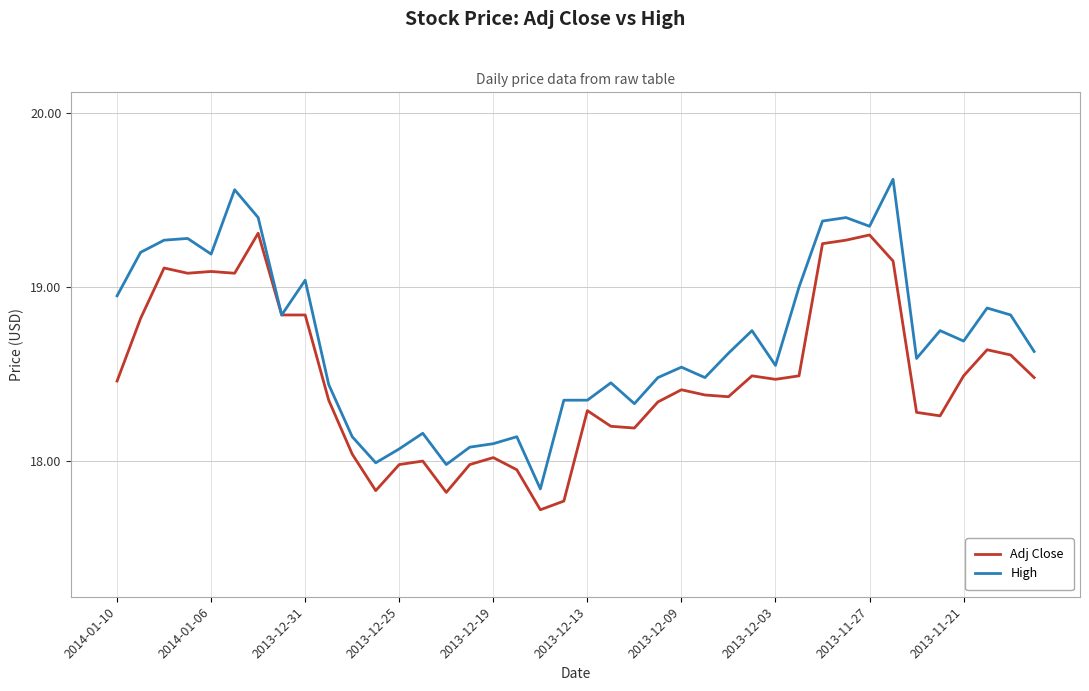

List the series in order of their overall mean, highest first.

High, Adj Close